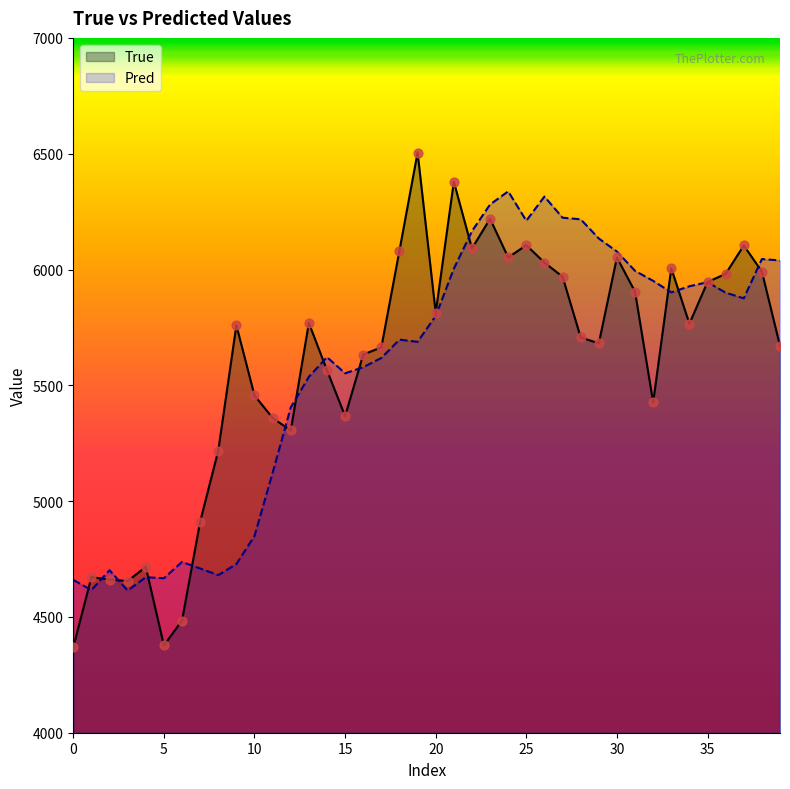

Which series contains the lowest Y value?

True